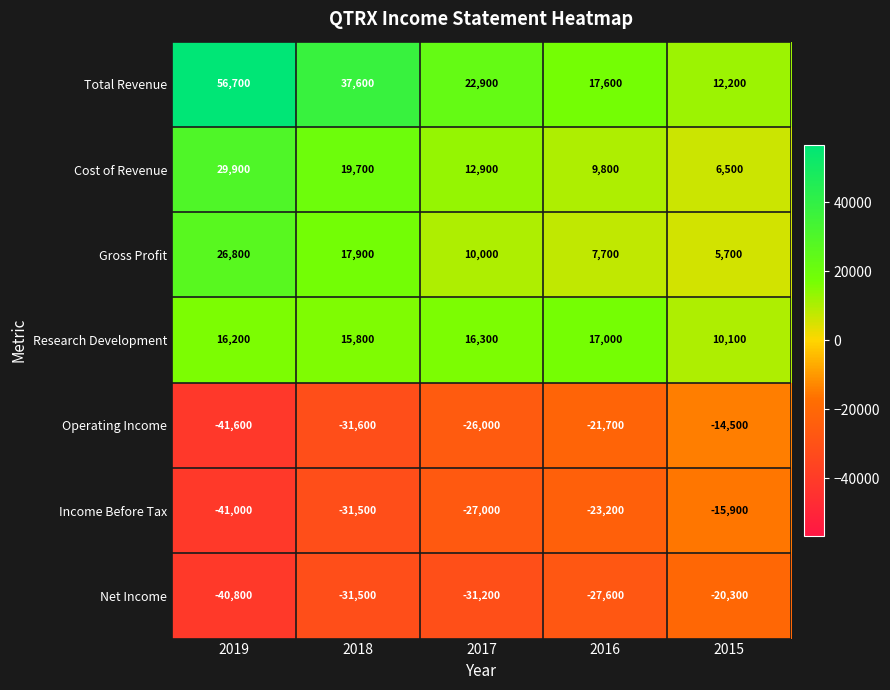

How many series are shown in this chart?

7